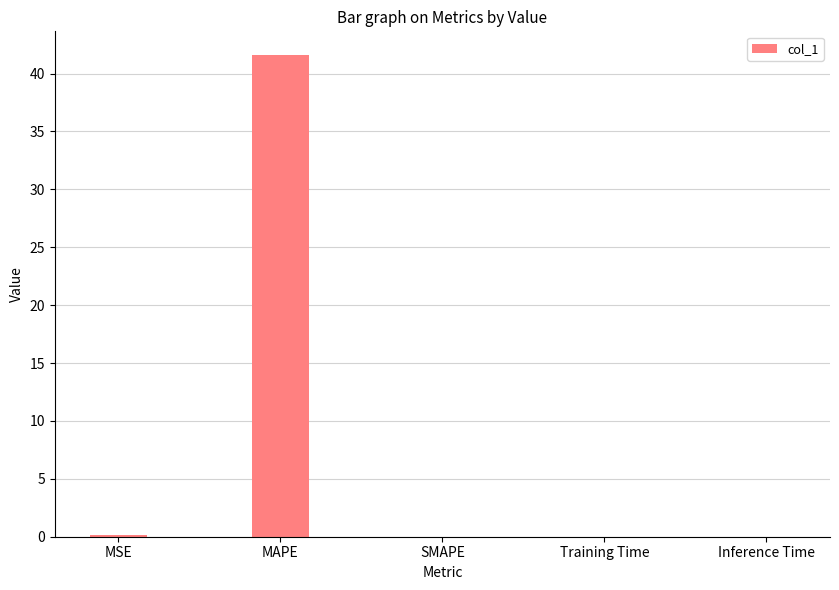

How many distinct data groups are displayed?

1